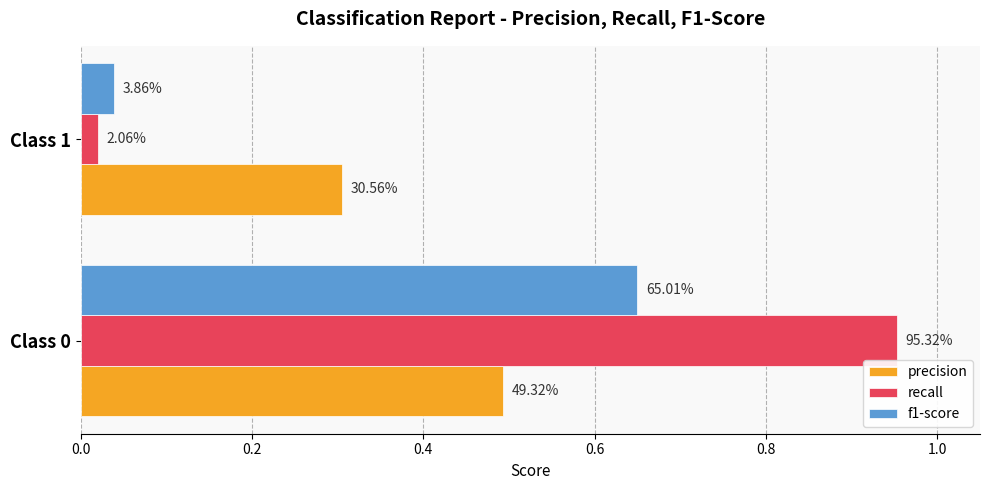

How many bars are there in total?

6